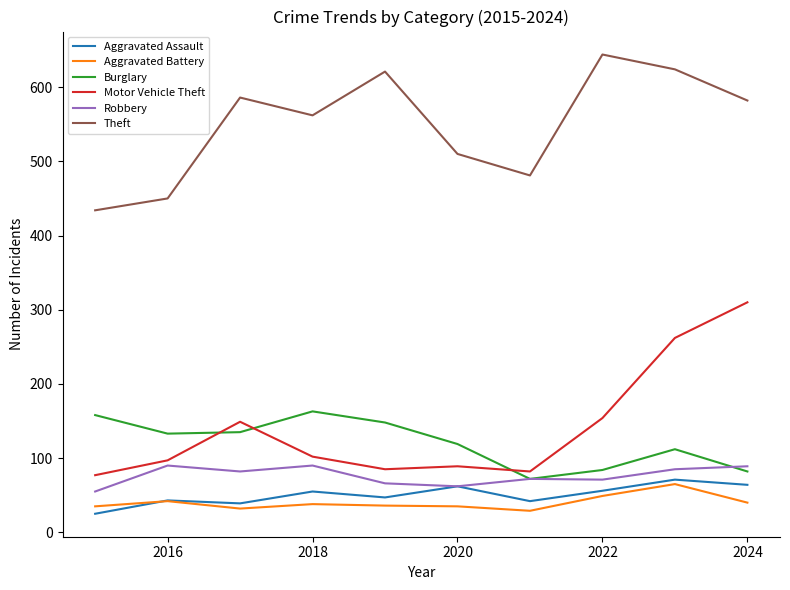

Which series has the largest total across all categories?

Theft